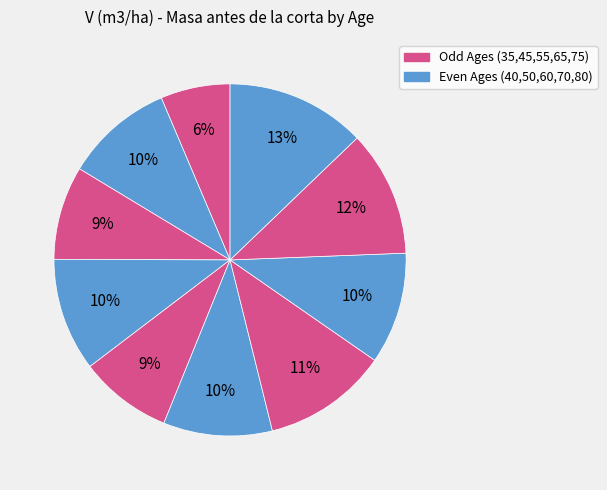

How many segments does this pie chart have?

10